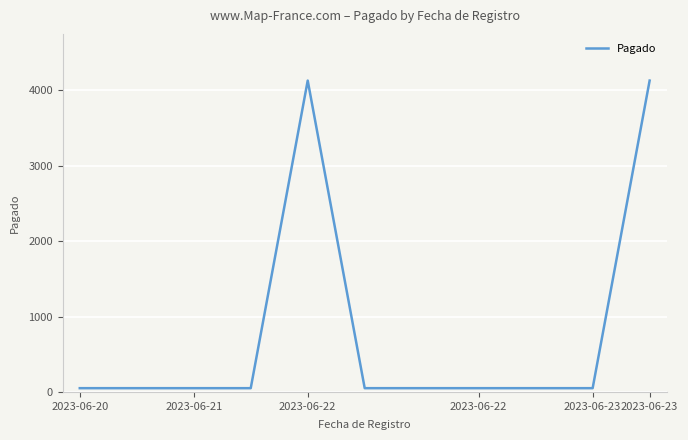

What is the greatest value displayed?

4130